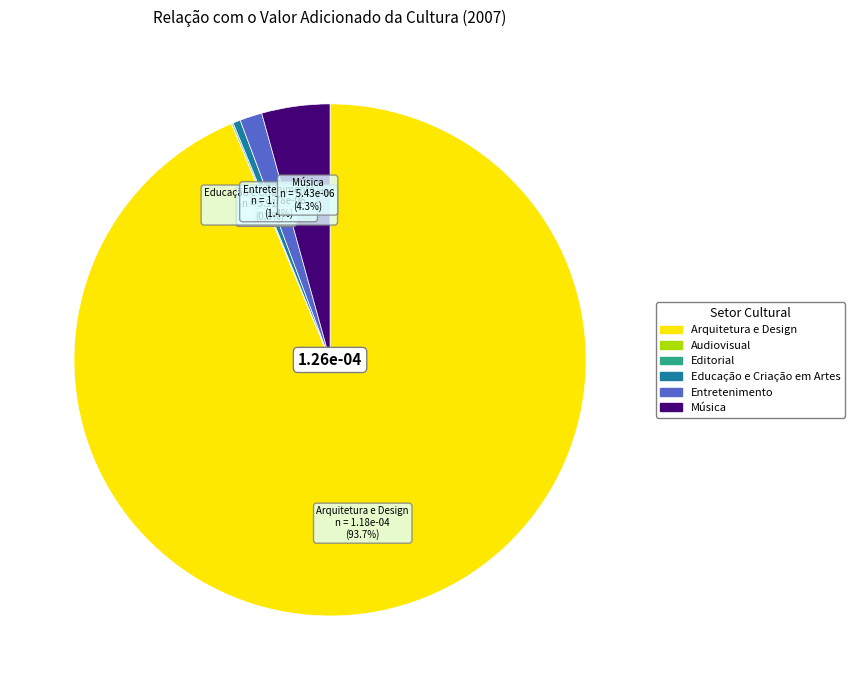

Does any single category account for the majority?

Yes